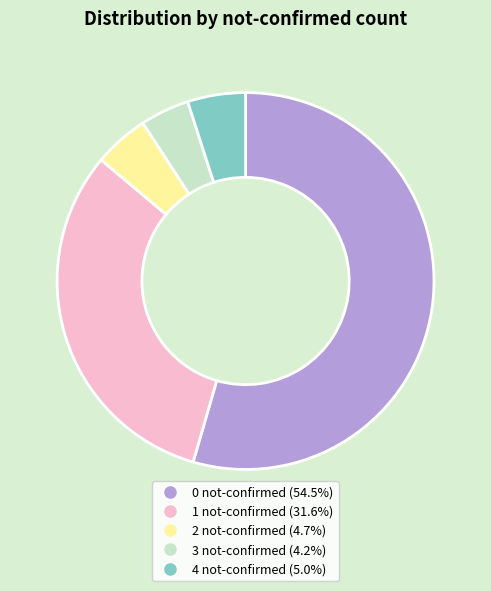

Does 4 not-confirmed represent more than half of the total?

No